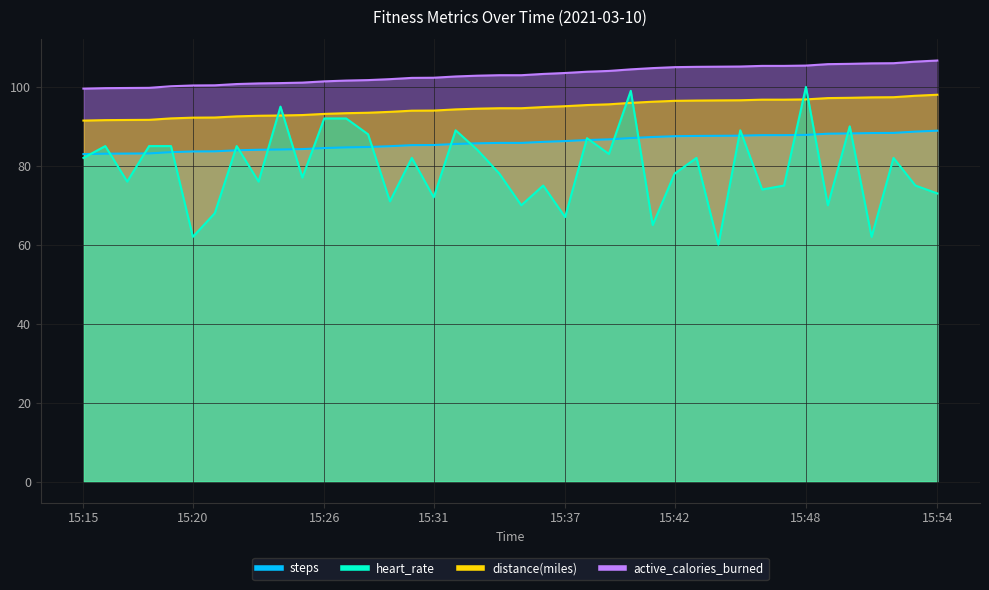

Count the number of data series in this chart.

4